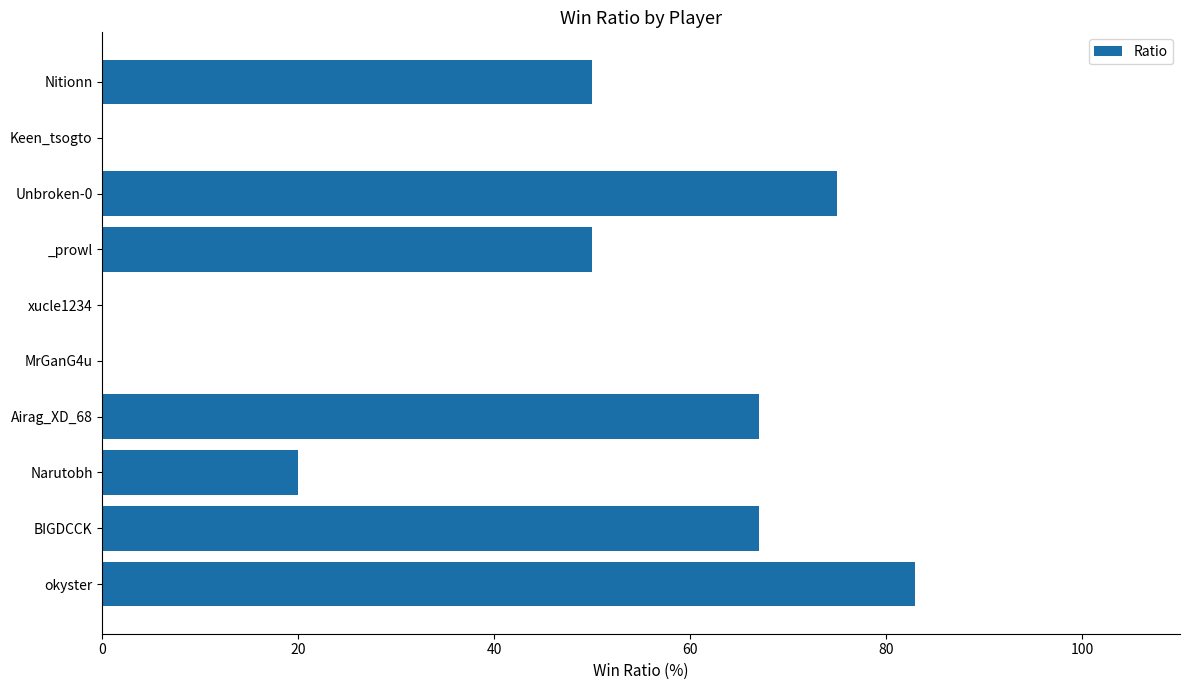

What is the maximum value shown in the chart?

83